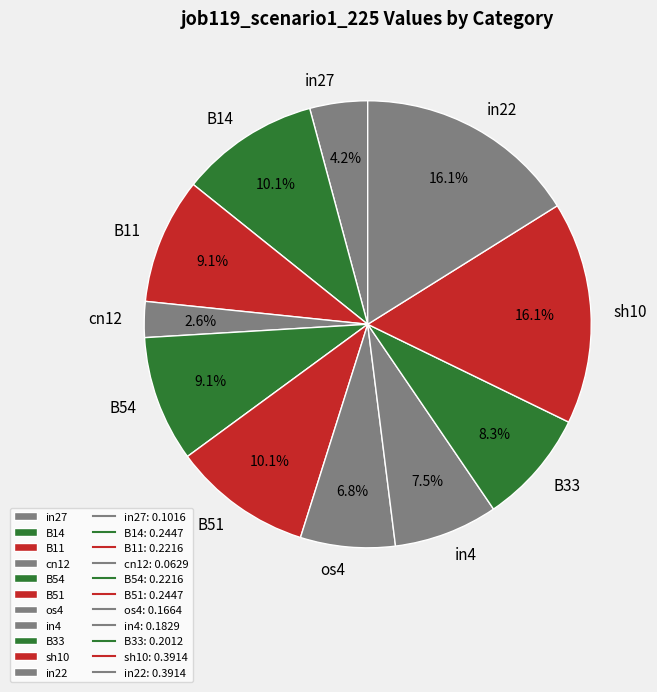

To the nearest percent, what is the difference between the largest and smallest slice percentages?

14%